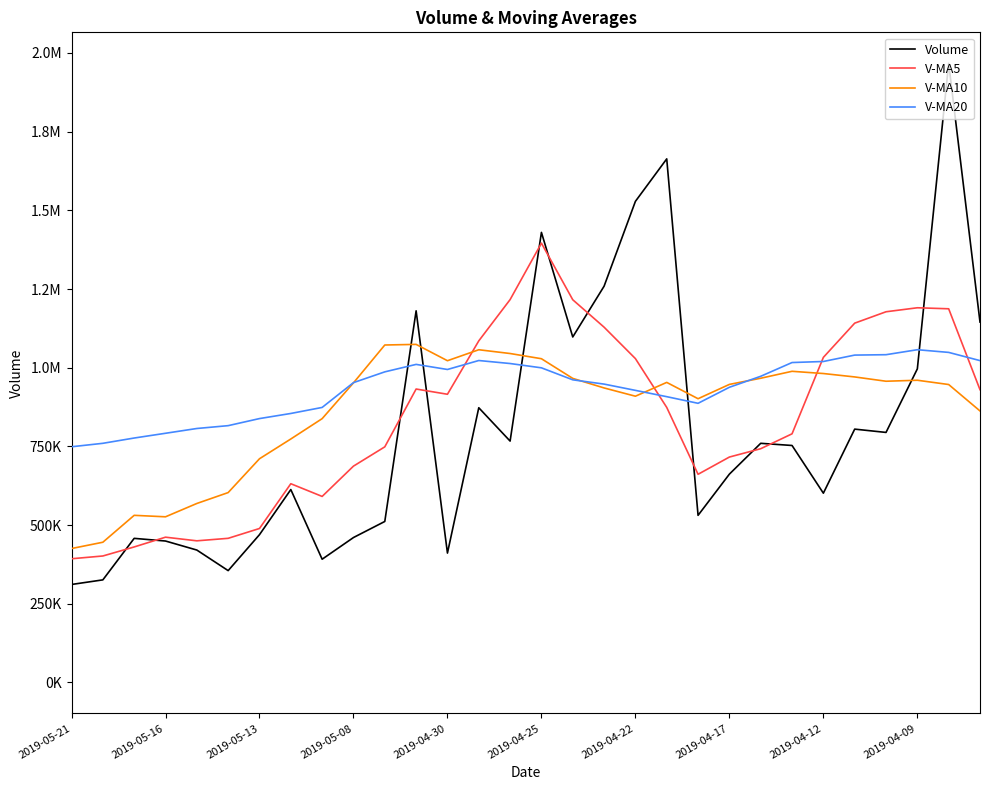

True or false: Volume and V-MA20 cross at least once.

True